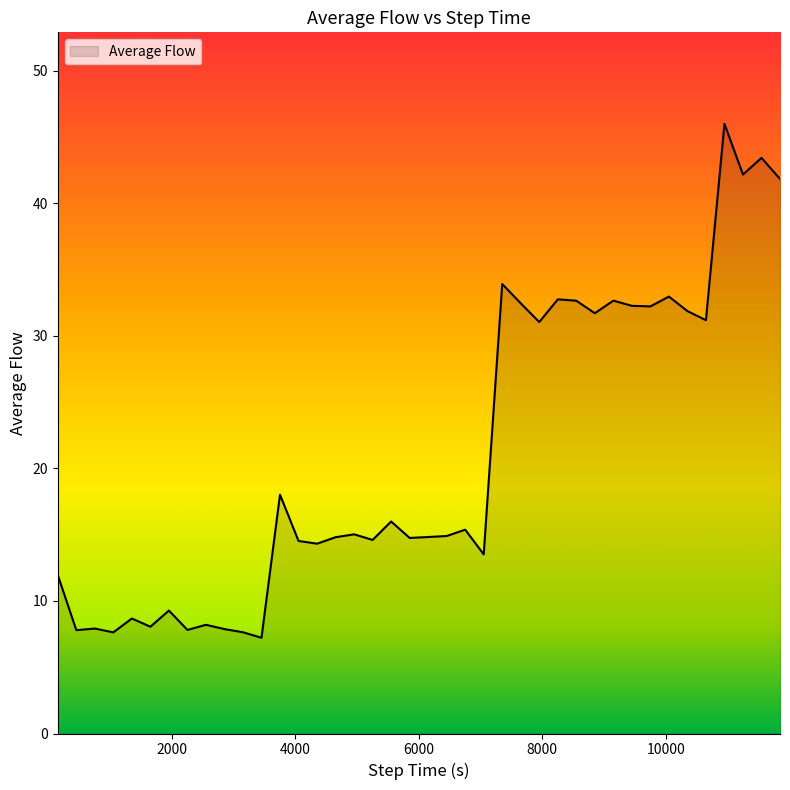

What is the difference between the maximum and minimum values?

38.8